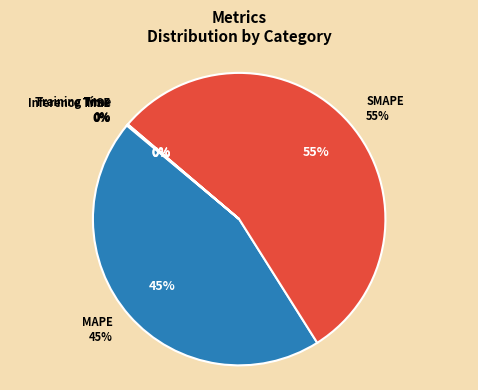

True or false: Training Time accounts for 0% of the total.

True